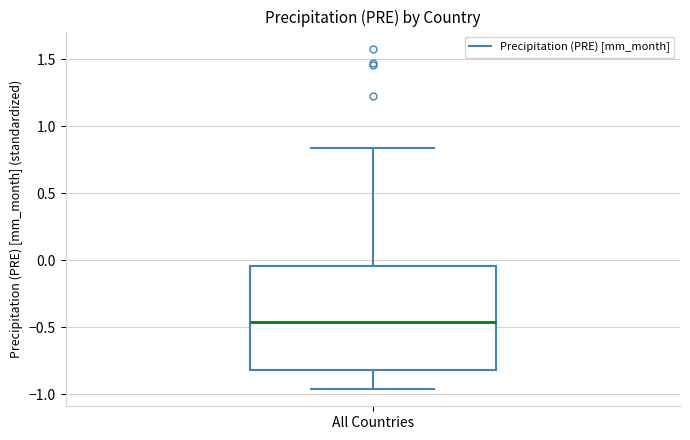

Read this box plot against the y-axis: the position of the median line, the range covered by the box, and the ends of both whiskers. The values are not printed on the chart, so give them approximately, as read against the axis.

median -0.45, box -0.80 to -0.05, whiskers -0.95 to 0.85